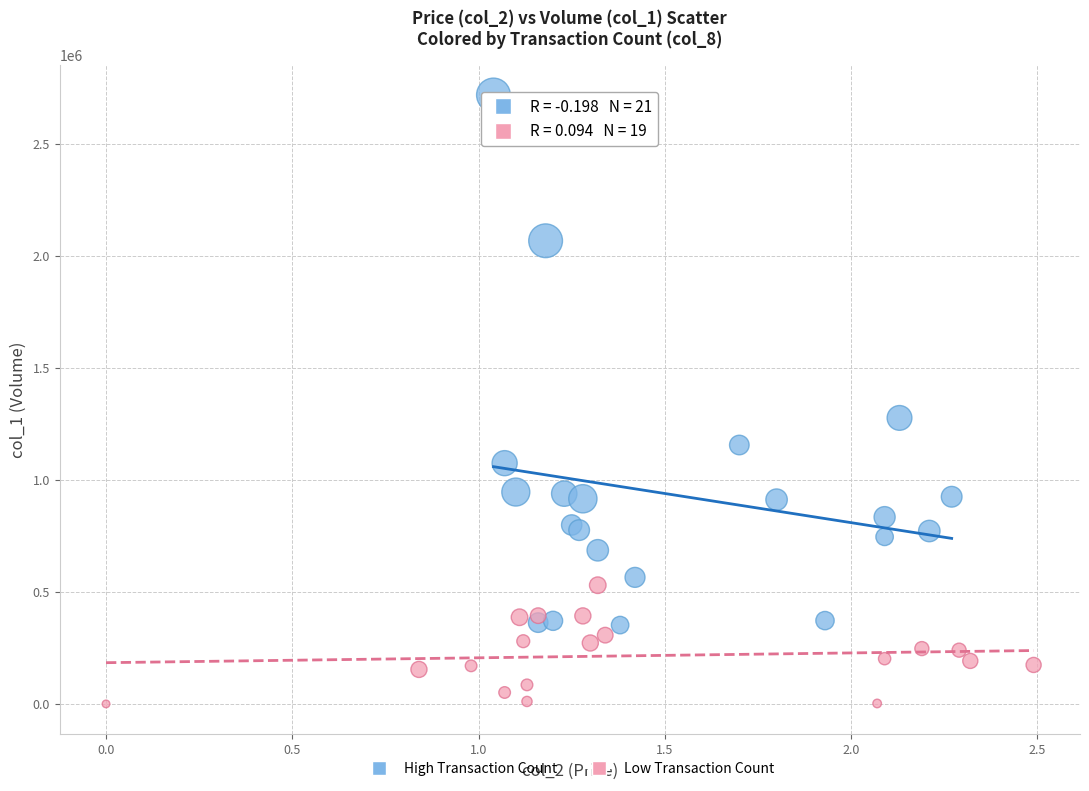

Which series contains the highest Y value?

High Transaction Count